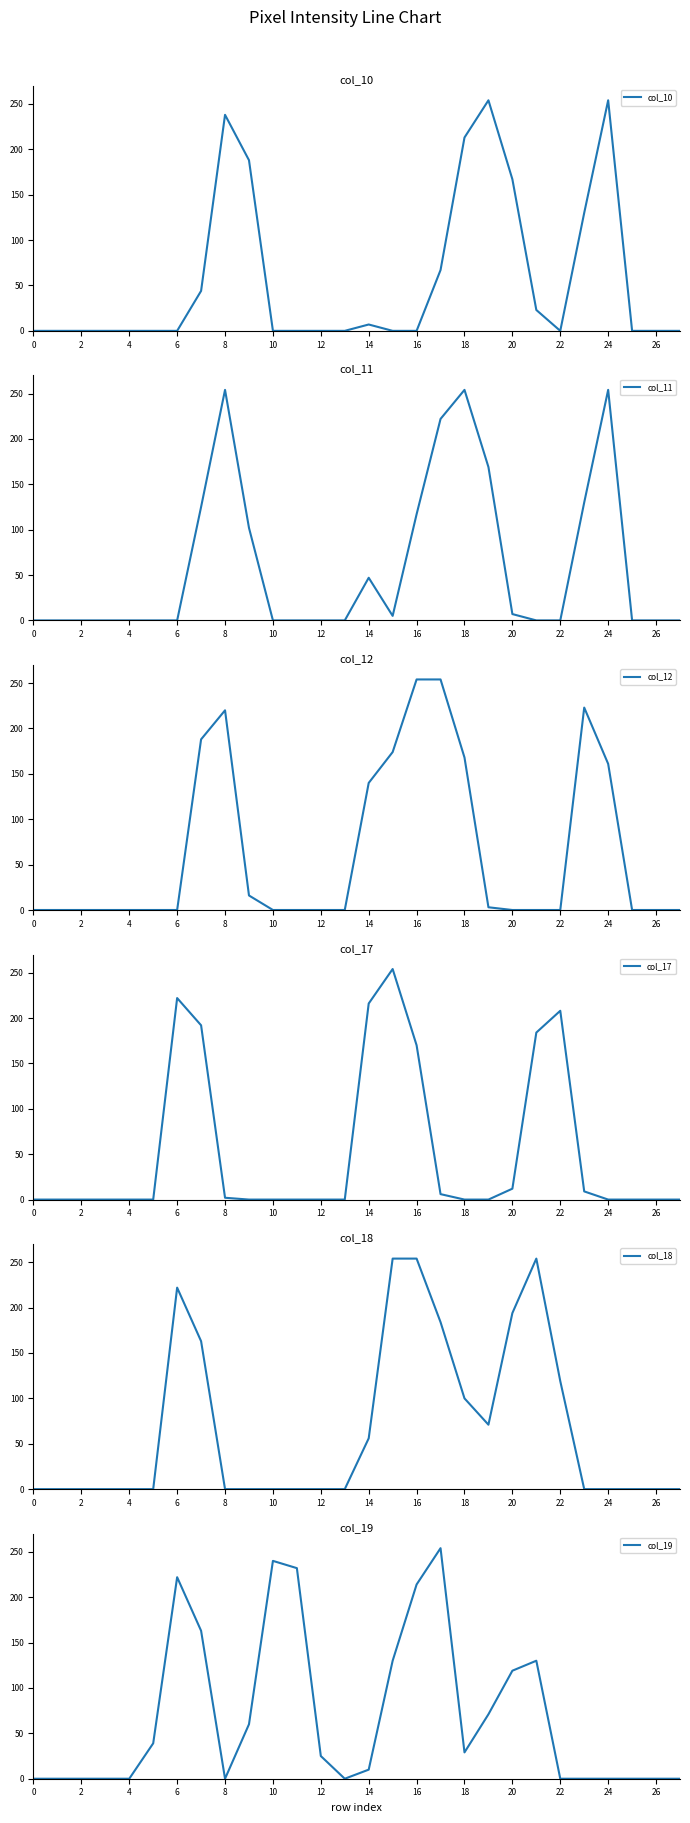

Reading left to right, extract all data points from this chart.

col_10: 0	0	0	0	0	0	0	44	238	188	0	0	0	0	7	0	0	67	213	254	167	23	0	130	254	0	0	0
col_11: 0	0	0	0	0	0	0	125	254	102	0	0	0	0	47	5	117	222	254	169	7	0	0	130	254	0	0	0
col_12: 0	0	0	0	0	0	0	188	220	16	0	0	0	0	140	174	254	254	168	3	0	0	0	223	161	0	0	0
col_17: 0	0	0	0	0	0	222	192	2	0	0	0	0	0	216	254	170	6	0	0	12	184	208	9	0	0	0	0
col_18: 0	0	0	0	0	0	222	163	0	0	0	0	0	0	56	254	254	184	100	71	194	254	119	0	0	0	0	0
col_19: 0	0	0	0	0	39	222	163	0	60	240	232	25	0	10	130	214	254	29	71	119	130	0	0	0	0	0	0